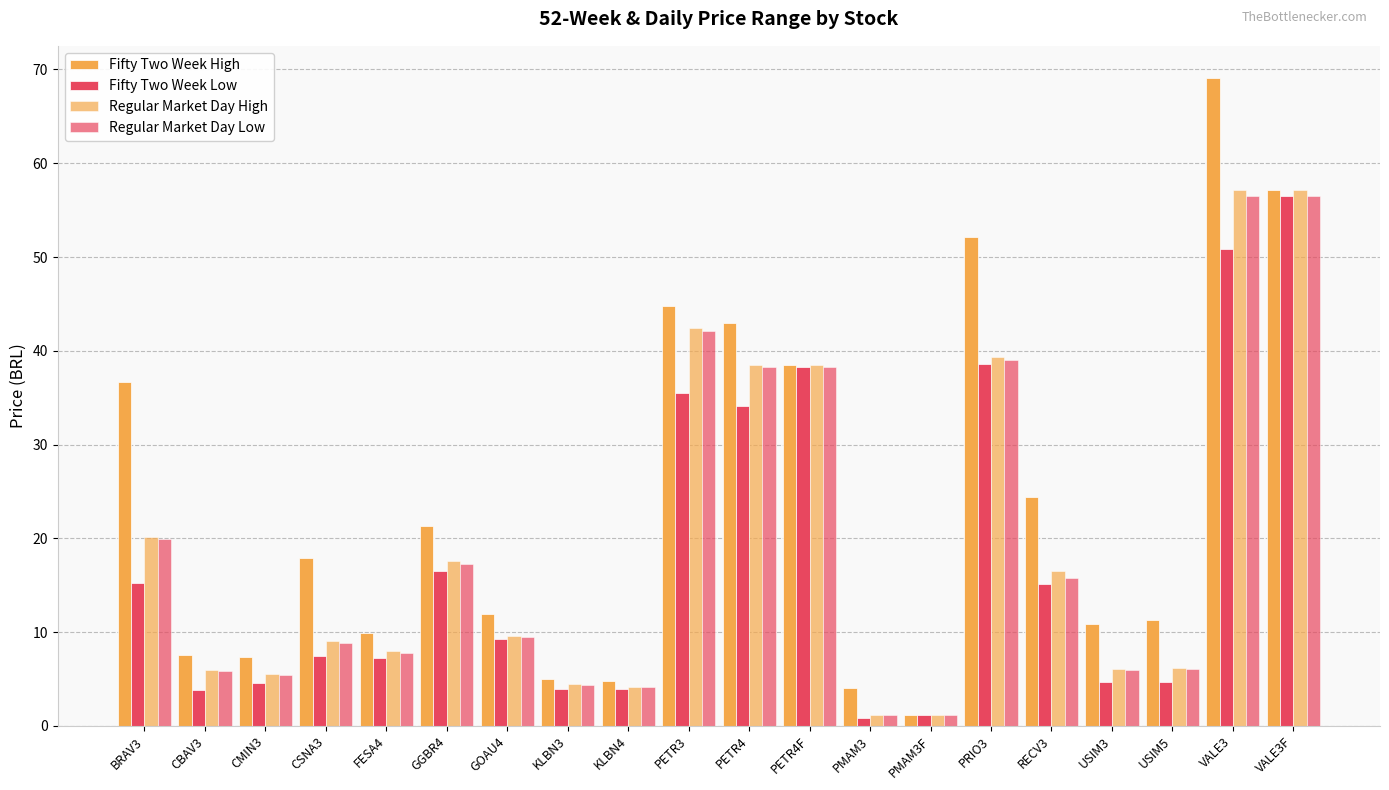

What is the total value across all series at CBAV3?

23.3